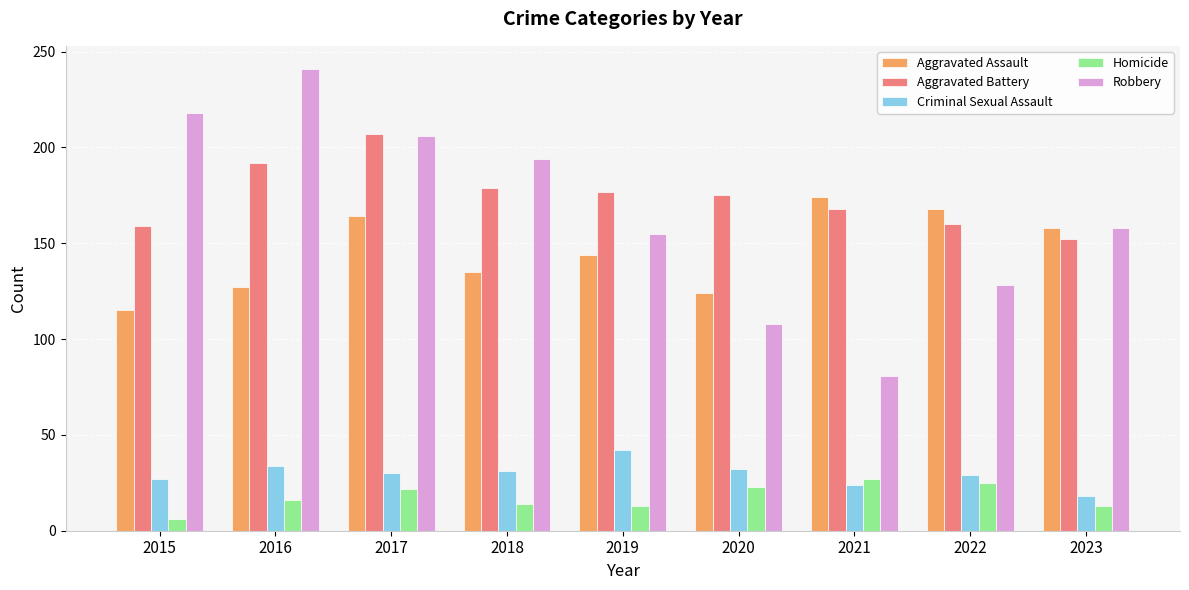

Which series has the largest total across all categories?

Aggravated Battery